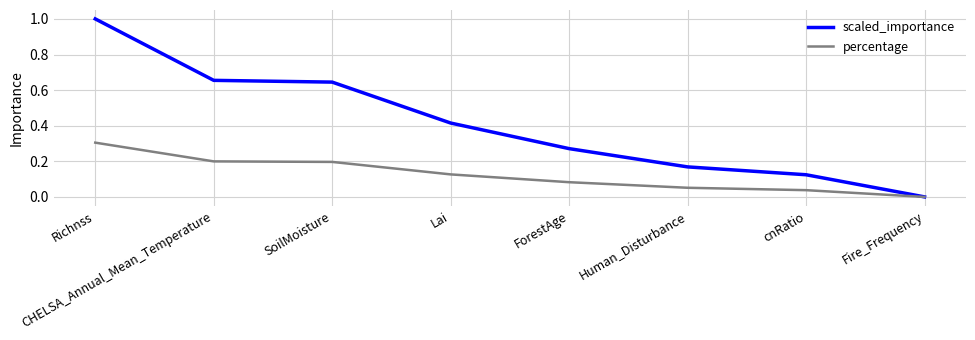

Which series changed the most between Richnss and CHELSA_Annual_Mean_Temperature?

scaled_importance